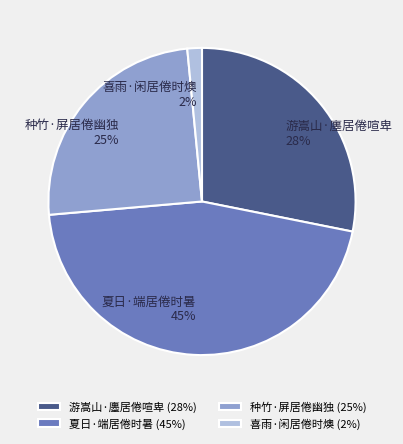

To the nearest percent, what is the combined percentage of 游嵩山·廛居倦喧卑 and 喜雨·闲居倦时燠?

30%